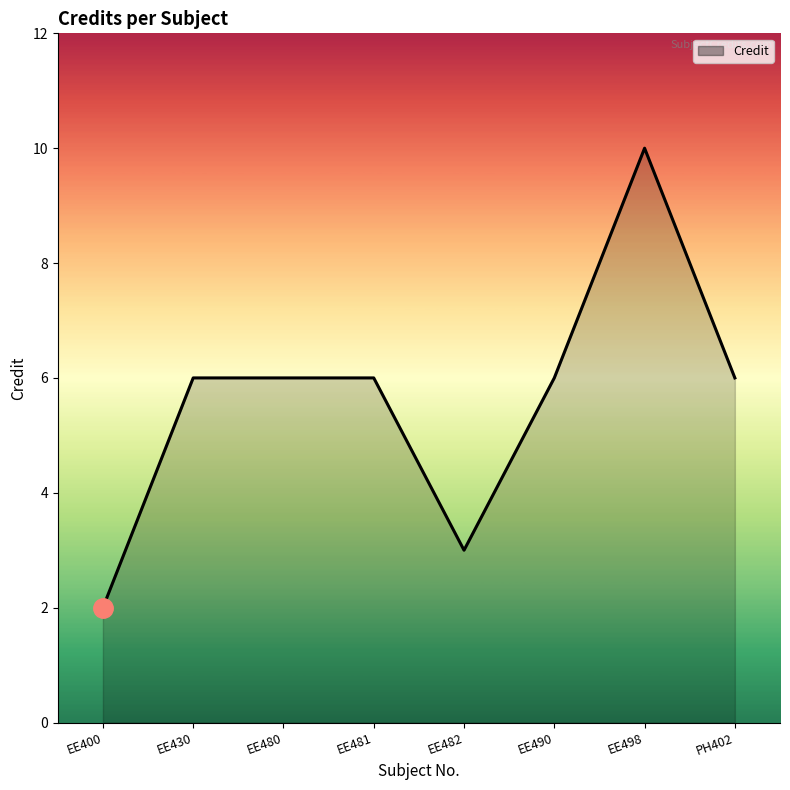

True or false: there are more than 0 points higher than both neighbors.

True